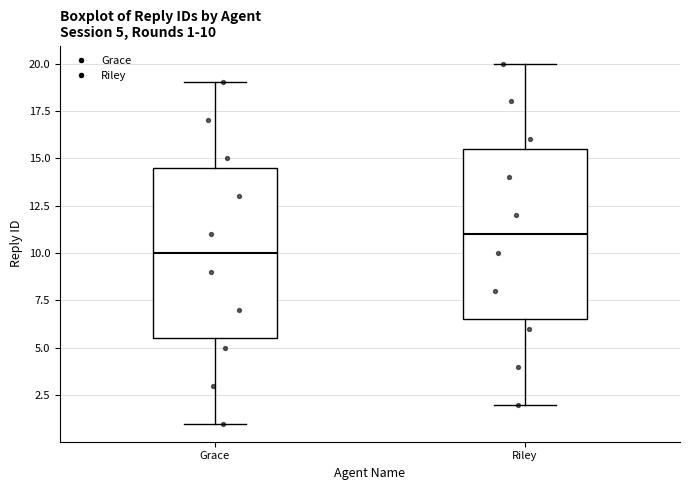

Which box has the highest median line?

Riley